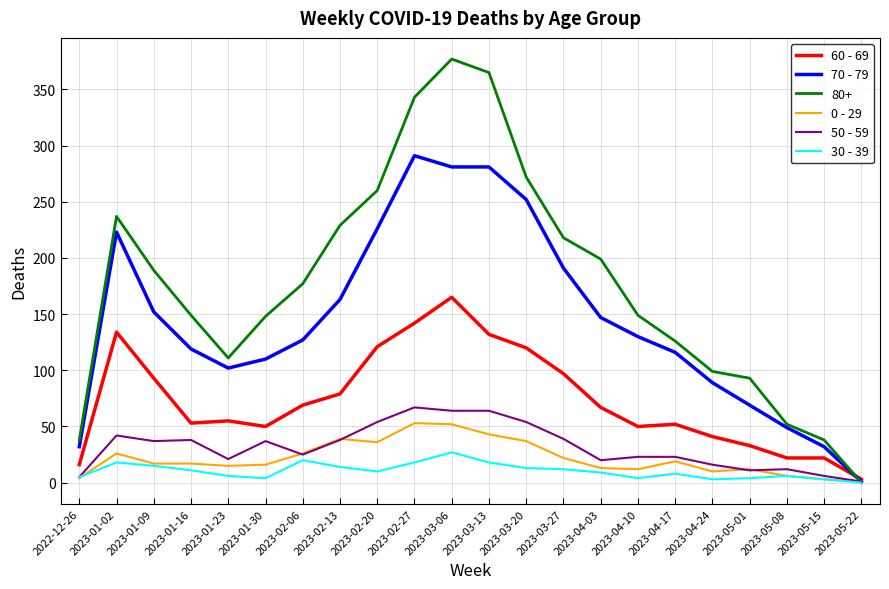

True or false: 50 - 59 has a value of 7 at 2023-02-06.

False